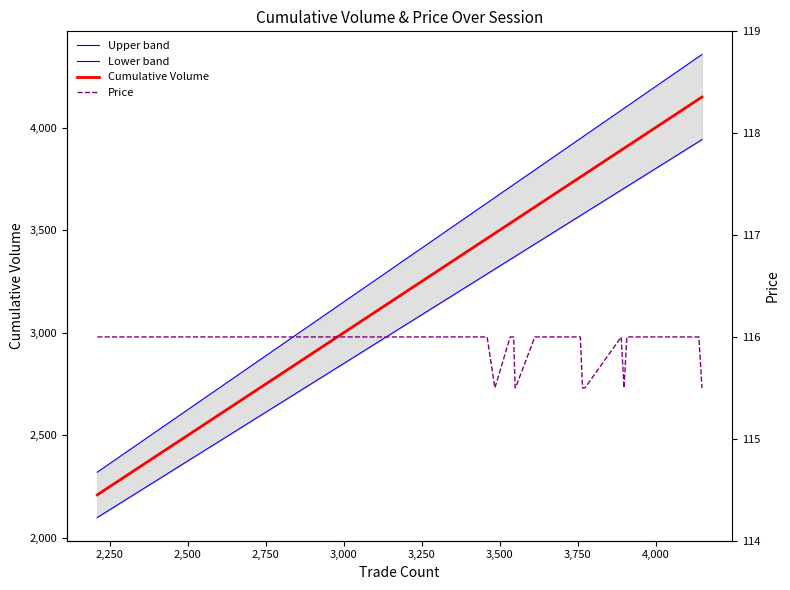

Which series has the largest range (max minus min)?

Upper band